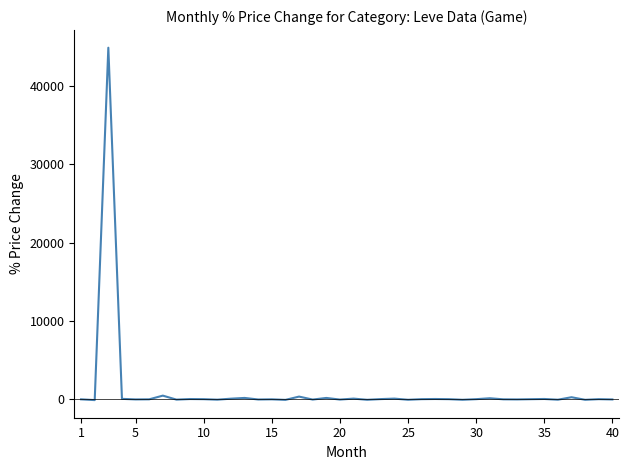

How many values exceed 18?

20